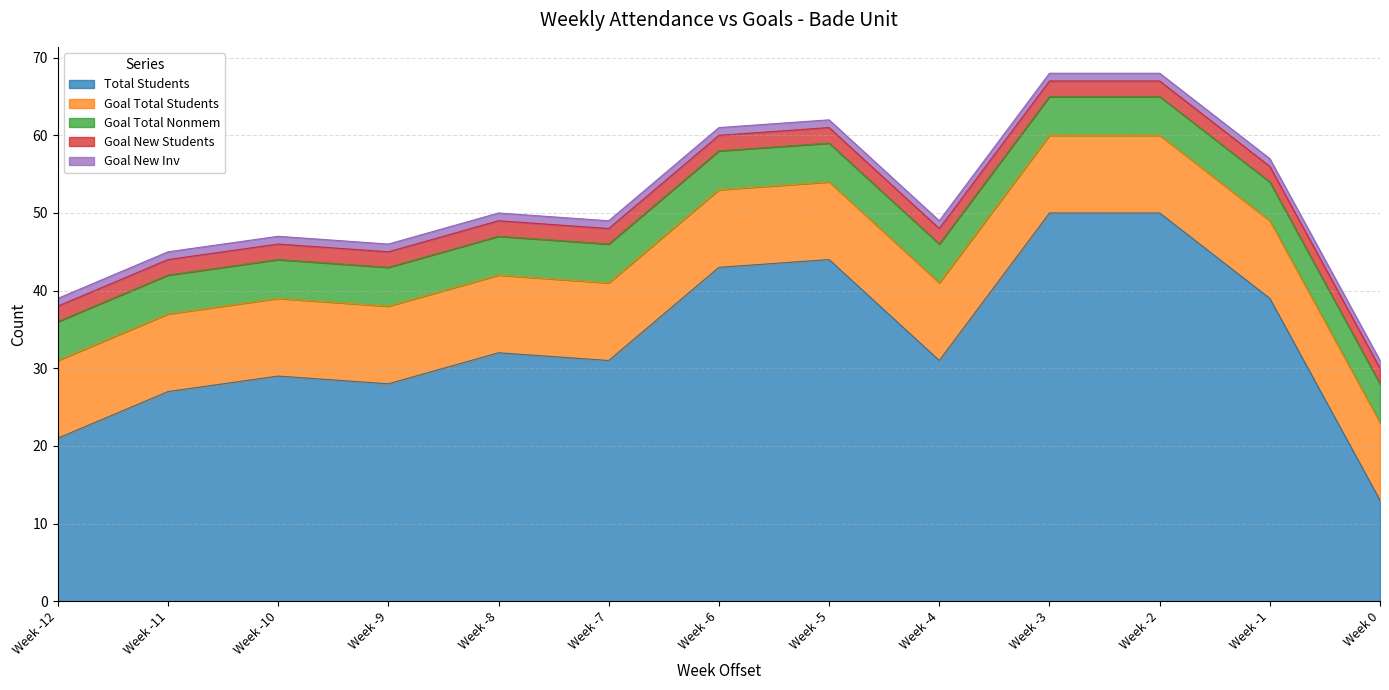

Which series has the largest range (max minus min)?

Total Students